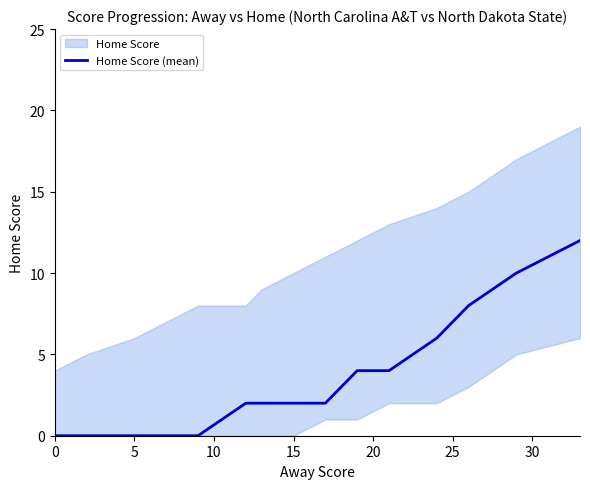

What is the highest value of the Home Score (mean) series?

12